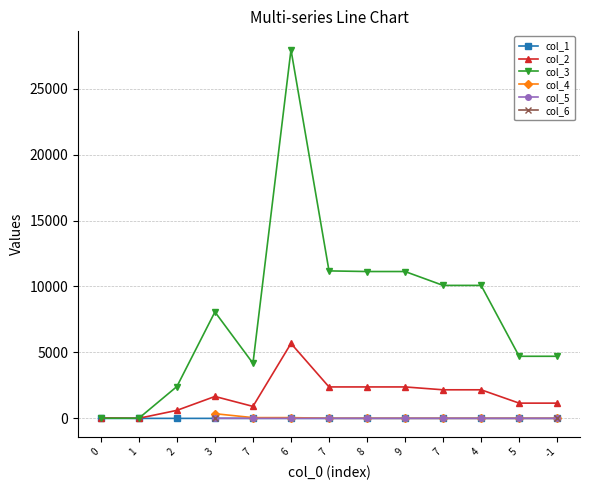

True or false: col_6 and col_3 cross at least once.

False